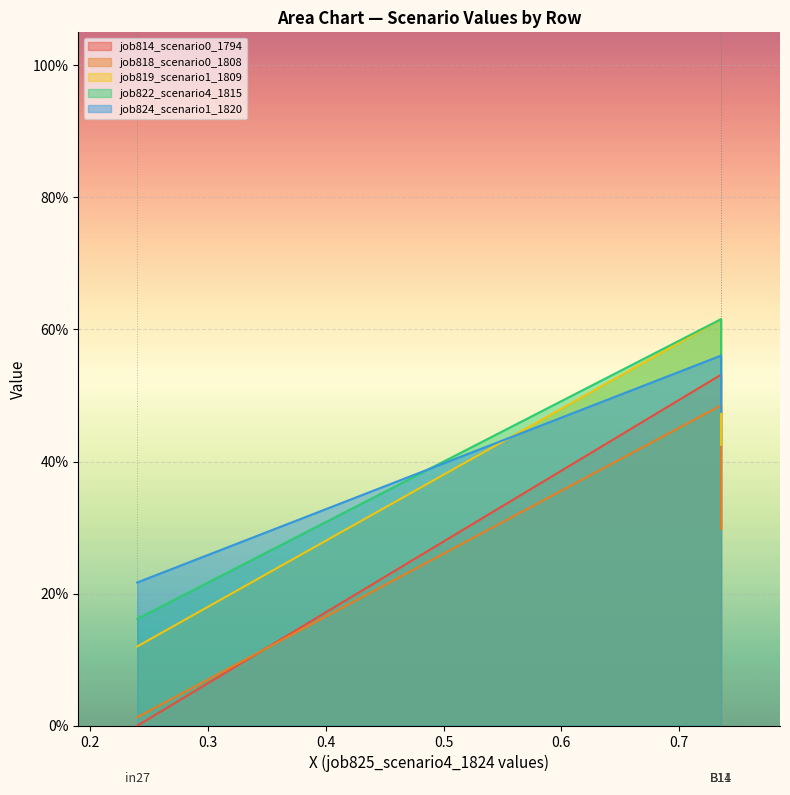

What is the spread (max minus min) of values at B11?

0.2